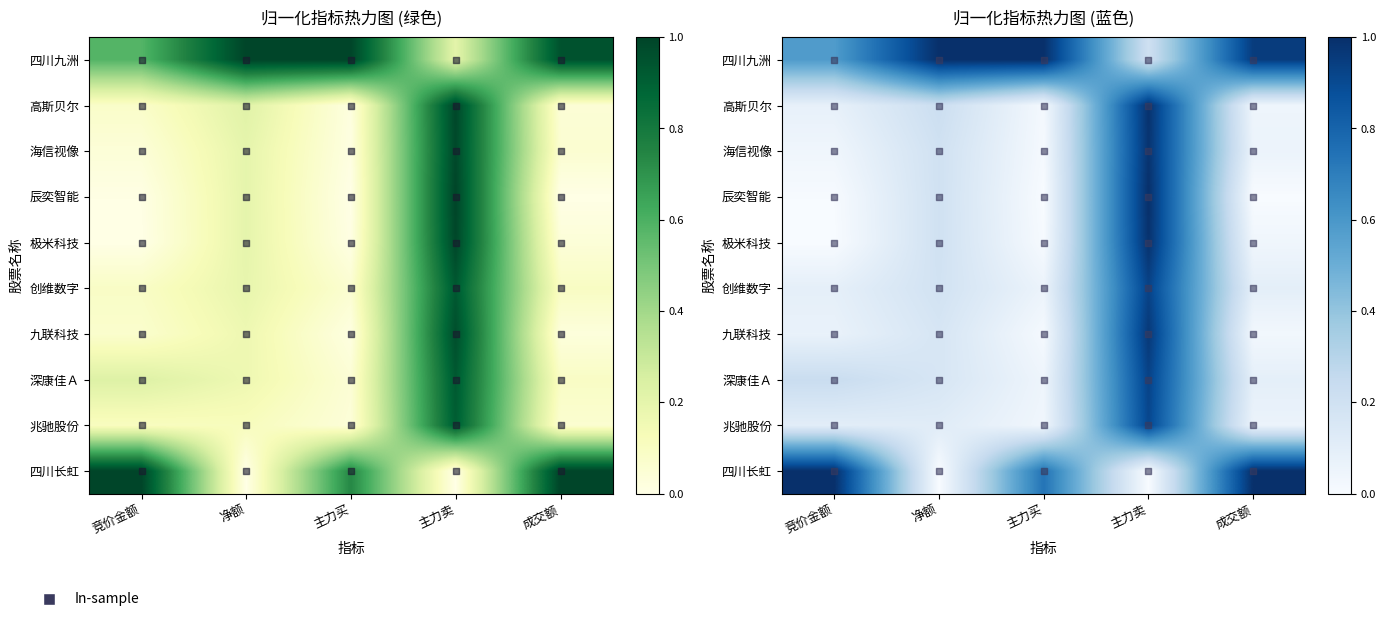

What is the maximum value for 九联科技?

1.0